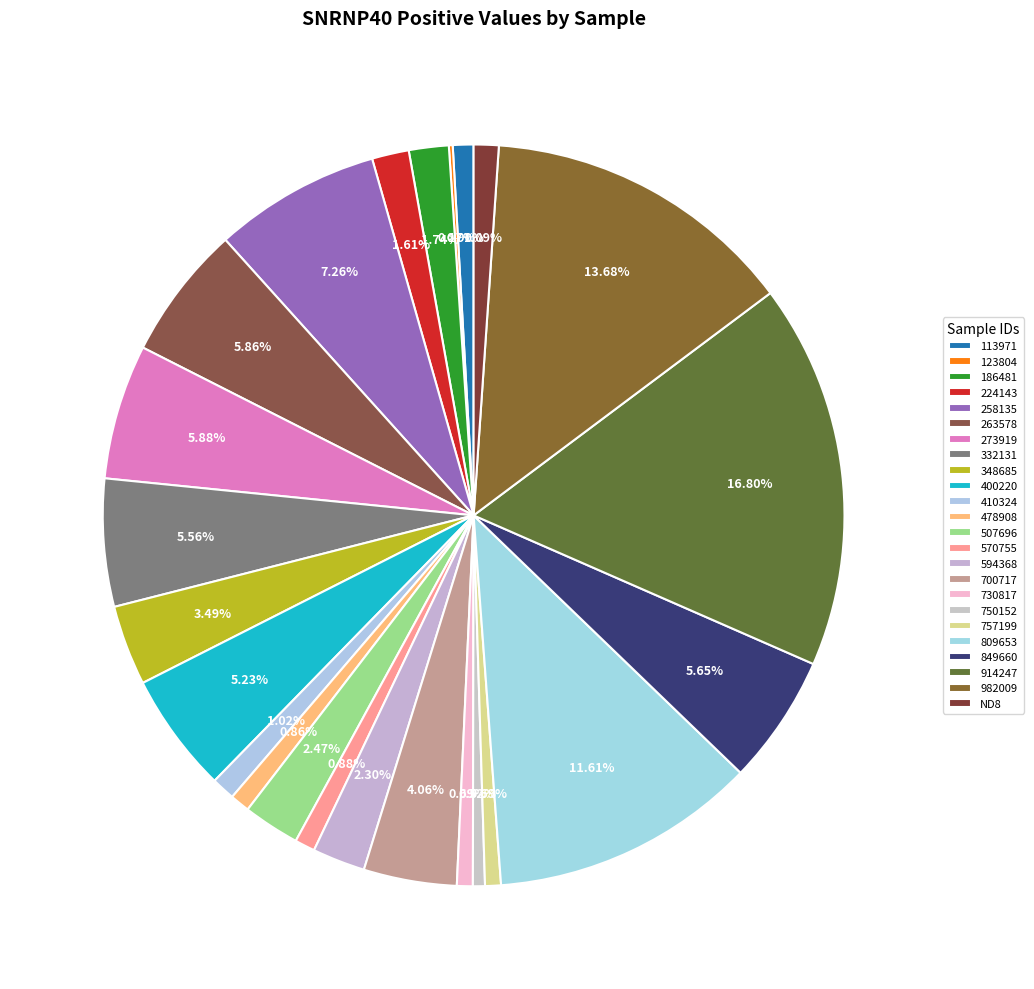

What is the total percentage of 914247 and 400220?

22.0%